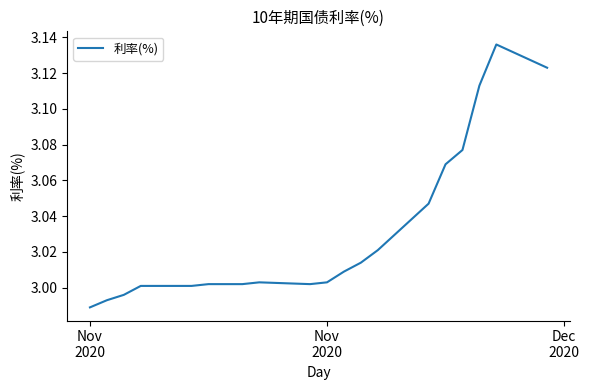

Is this an area chart (filled region under the line)?

No